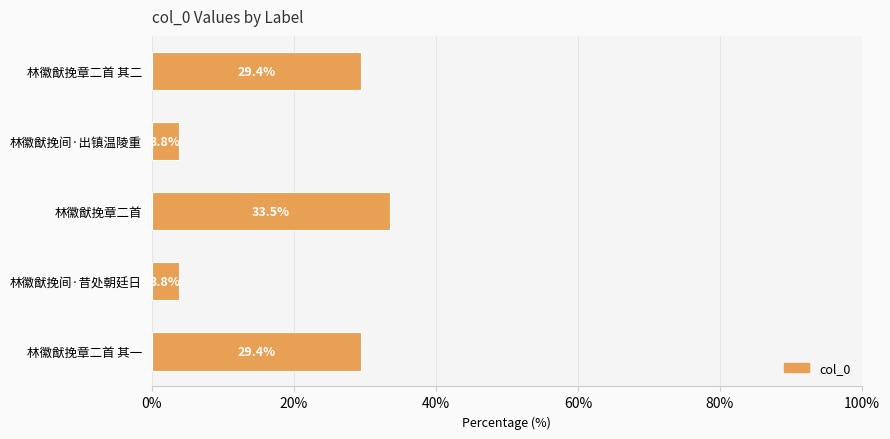

What is the change in value from 林徽猷挽间·出镇温陵重 to 林徽猷挽章二首 其二?

+25.6